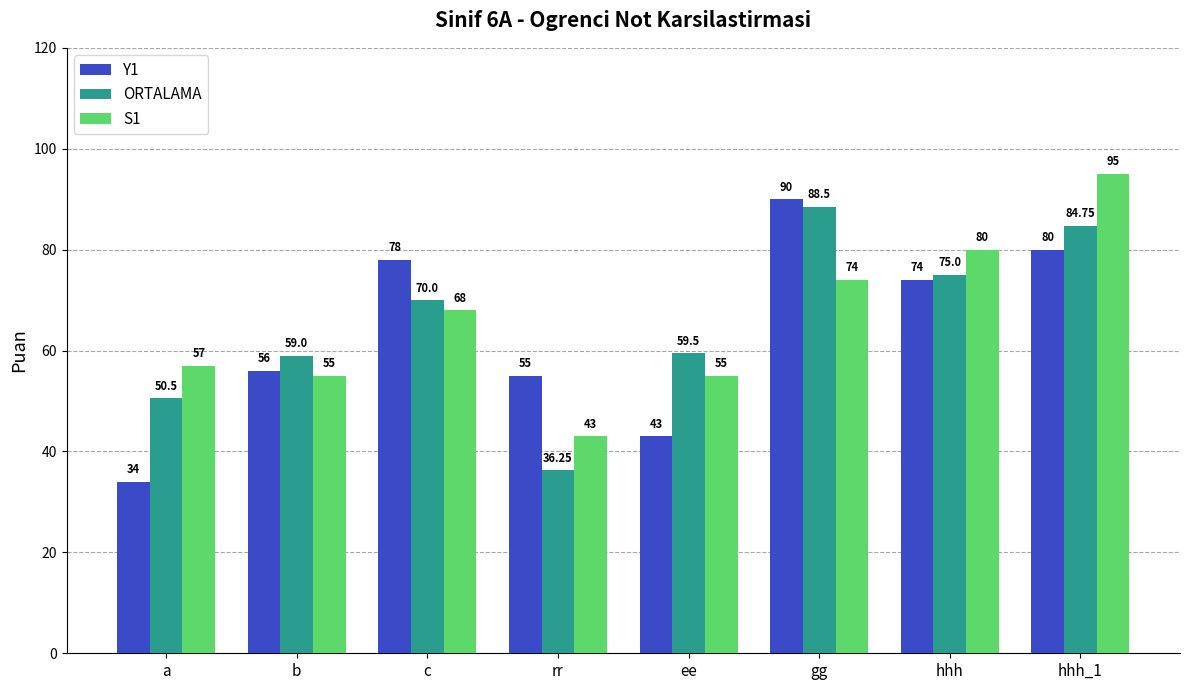

What are all the series names shown in the legend?

Y1, ORTALAMA, S1